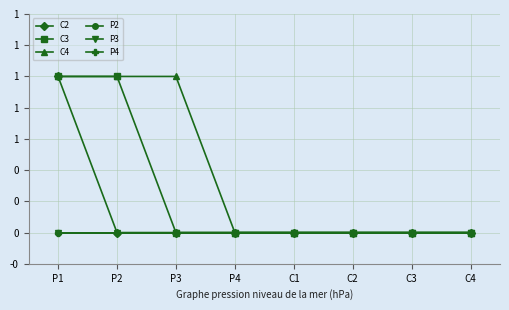

At how many categories does at least one series exceed 0?

3